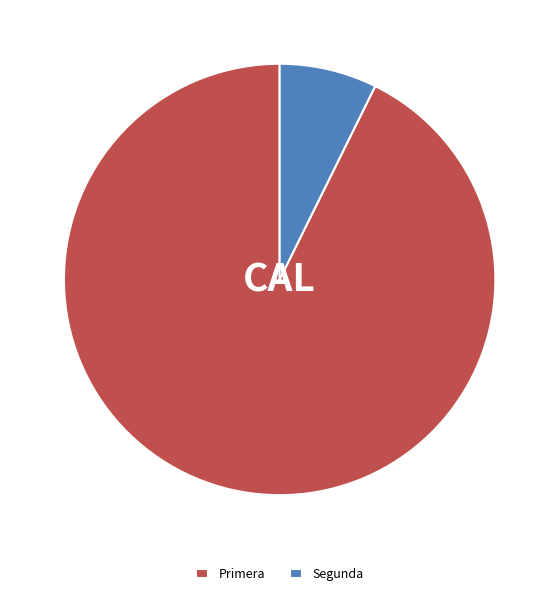

What is the largest slice in the pie chart?

Primera